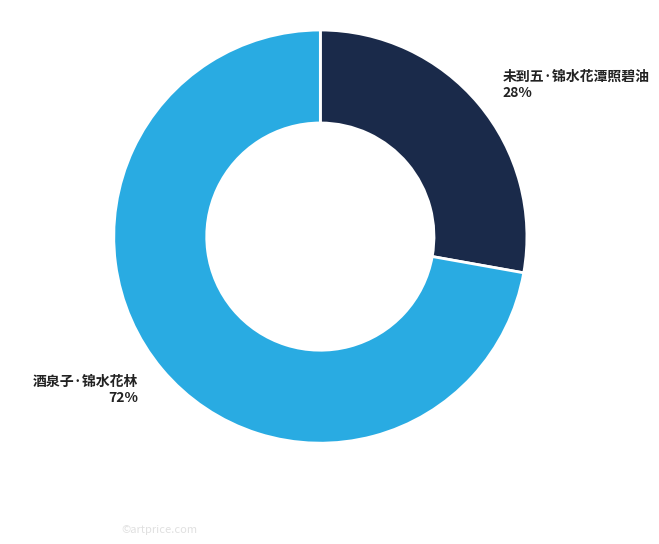

To the nearest percent, what percentage of the pie is 酒泉子·锦水花林?

72%